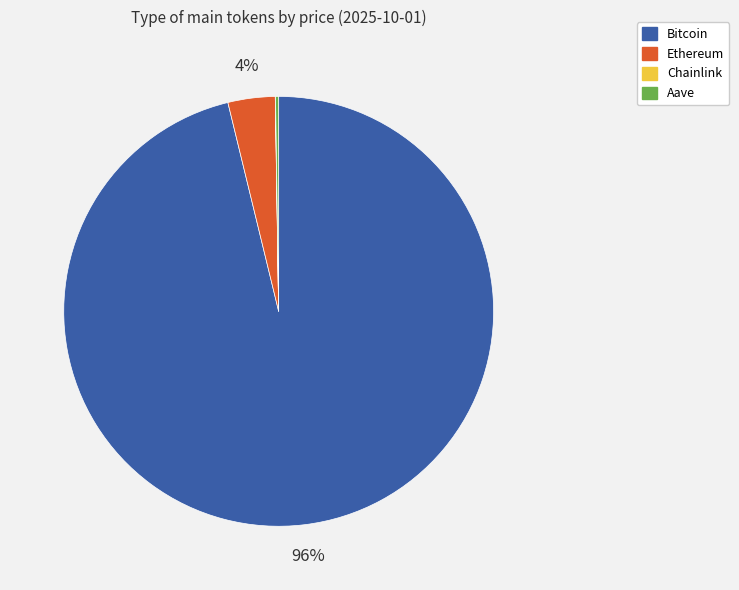

The Ethereum slice represents 16% of the pie. True or false?

False